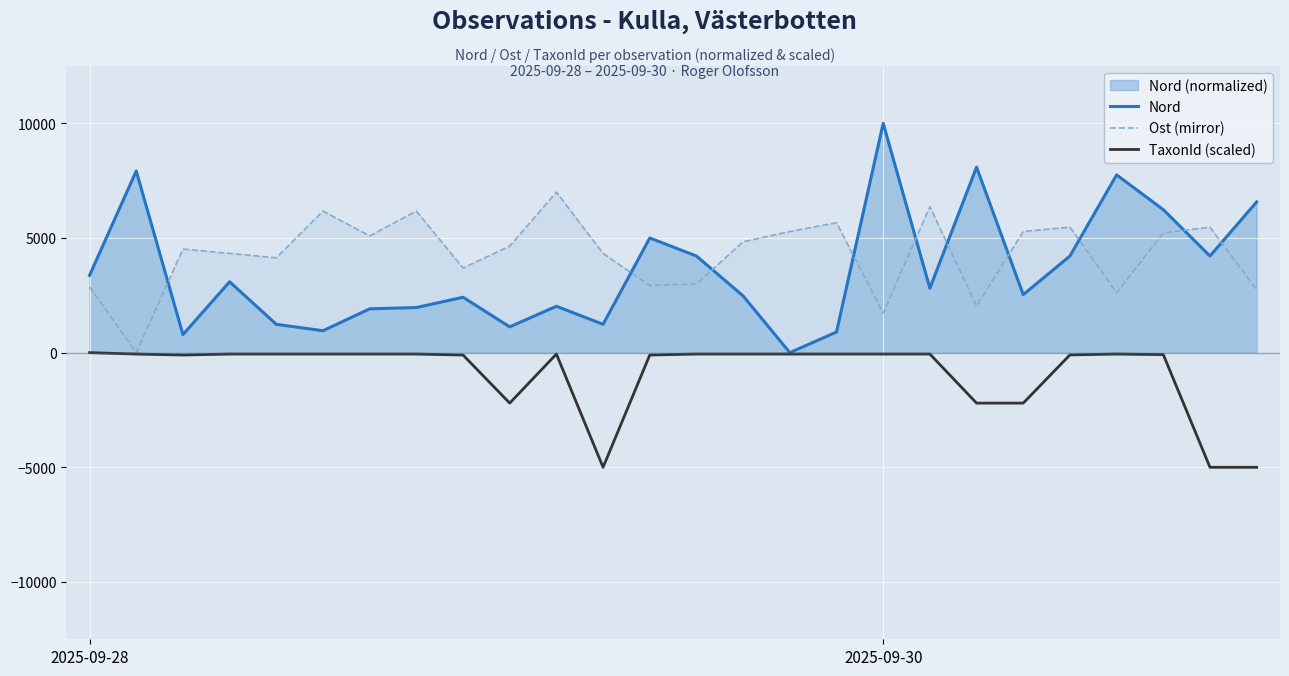

True or false: Ost (mirror) has more than 0 interior local peaks.

True